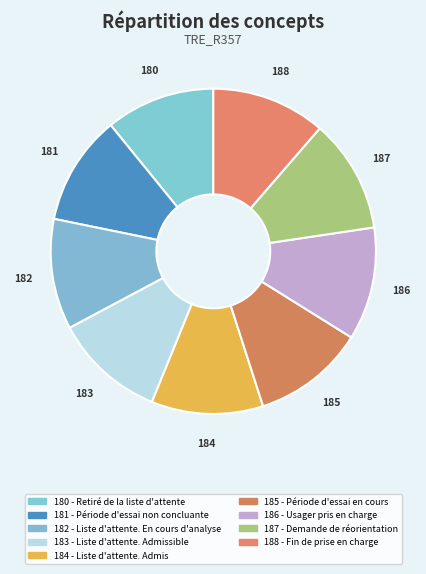

Does 184 - Liste d'attente. Admis account for over 50% of the chart?

No